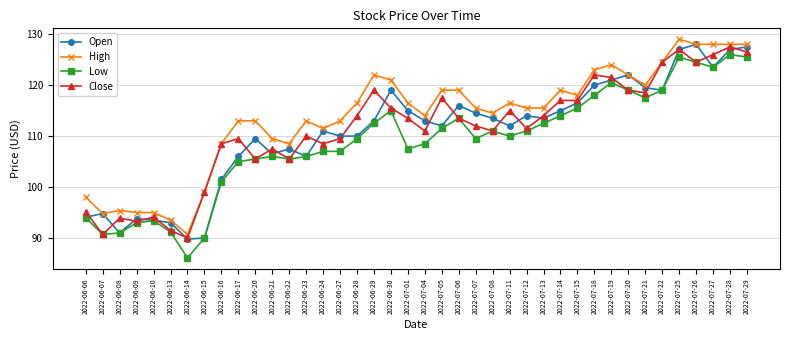

What is the total value across all series at 2022-06-16?

419.5